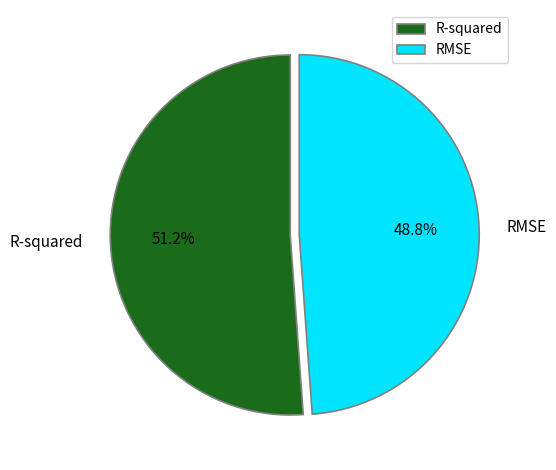

Combined, what portion of the pie is RMSE and R-squared?

100.0%